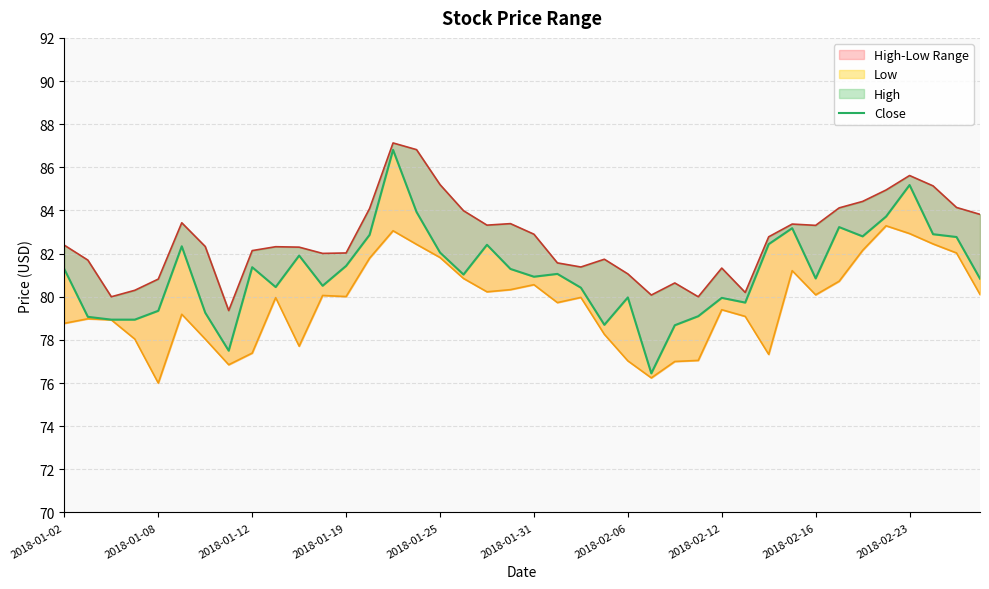

Reading left to right, list all the values displayed in this chart.

High: 82.4	81.7	80.0	80.3	80.8	83.4	82.3	79.4	82.1	82.3	82.3	82.0	82.0	84.1	87.1	86.8	85.2	84.0	83.3	83.4	82.9	81.6	81.4	81.7	81.1	80.1	80.6	80.0	81.3	80.2	82.8	83.4	83.3	84.1	84.4	84.9	85.6	85.1	84.1	83.8
Low: 78.8	79.0	78.9	78.0	76.0	79.2	78.0	76.8	77.4	80.0	77.7	80.1	80.0	81.8	83.1	82.4	81.8	80.8	80.2	80.3	80.6	79.7	80.0	78.3	77.0	76.2	77.0	77.1	79.4	79.1	77.3	81.2	80.1	80.7	82.2	83.3	82.9	82.4	82.0	80.1
Close: 81.3	79.1	78.9	78.9	79.3	82.3	79.3	77.5	81.4	80.4	81.9	80.5	81.4	82.9	86.8	83.9	82.1	81.0	82.4	81.3	80.9	81.1	80.4	78.7	80.0	76.4	78.7	79.1	79.9	79.7	82.4	83.2	80.8	83.2	82.8	83.7	85.2	82.9	82.8	80.8